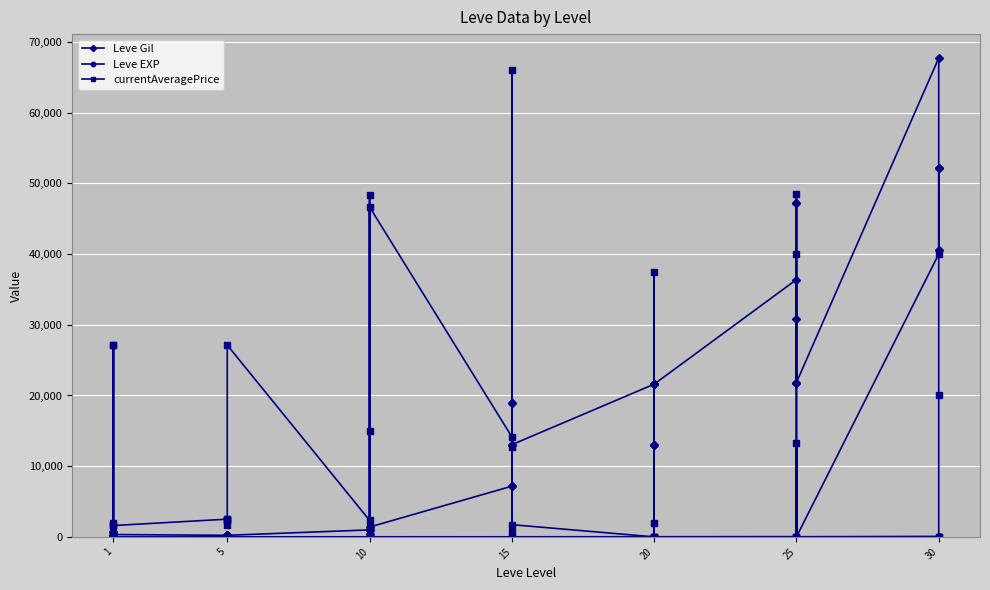

Is this an area chart (filled region under the line)?

No